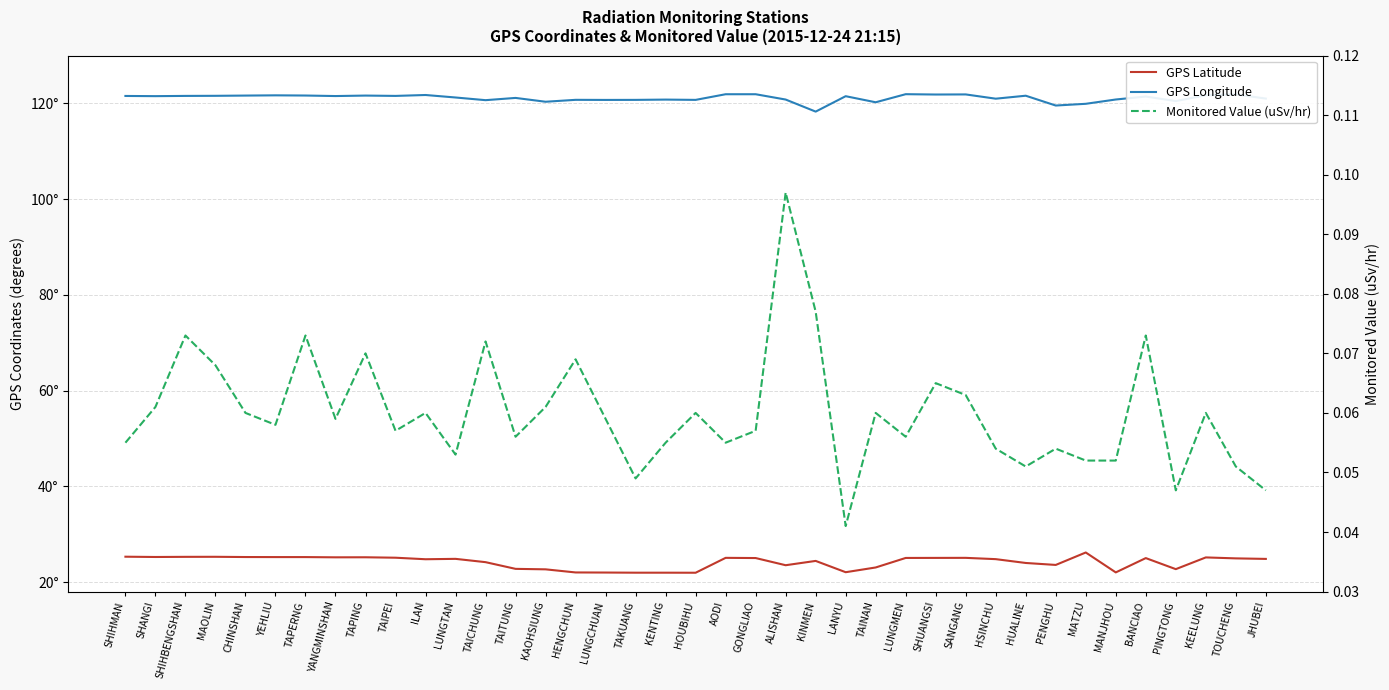

True or false: Monitored Value (uSv/hr) and GPS Latitude intersect in this chart.

False